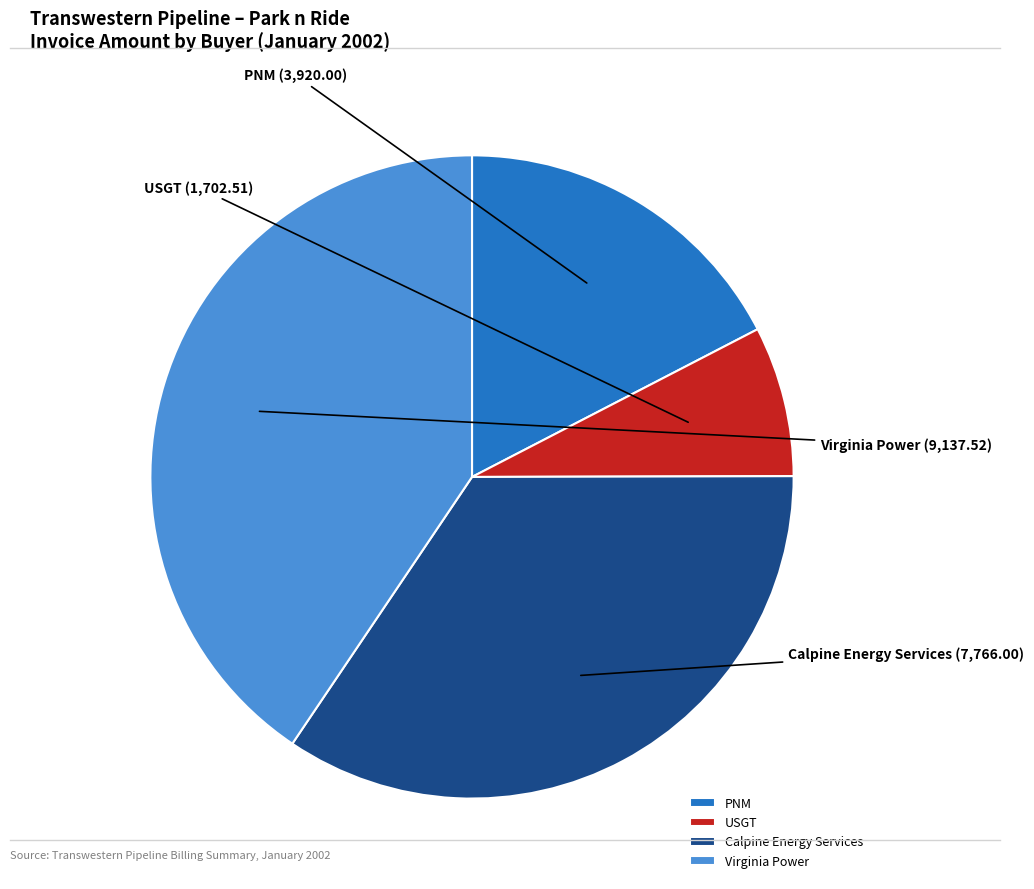

Is the sum of USGT and Virginia Power greater than half?

No